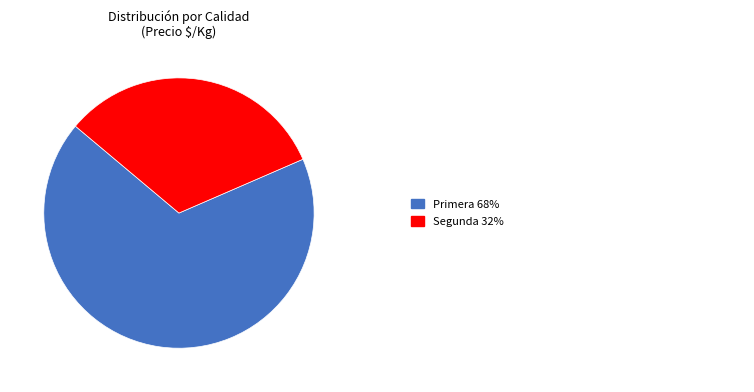

Is there a majority slice in this chart?

Yes